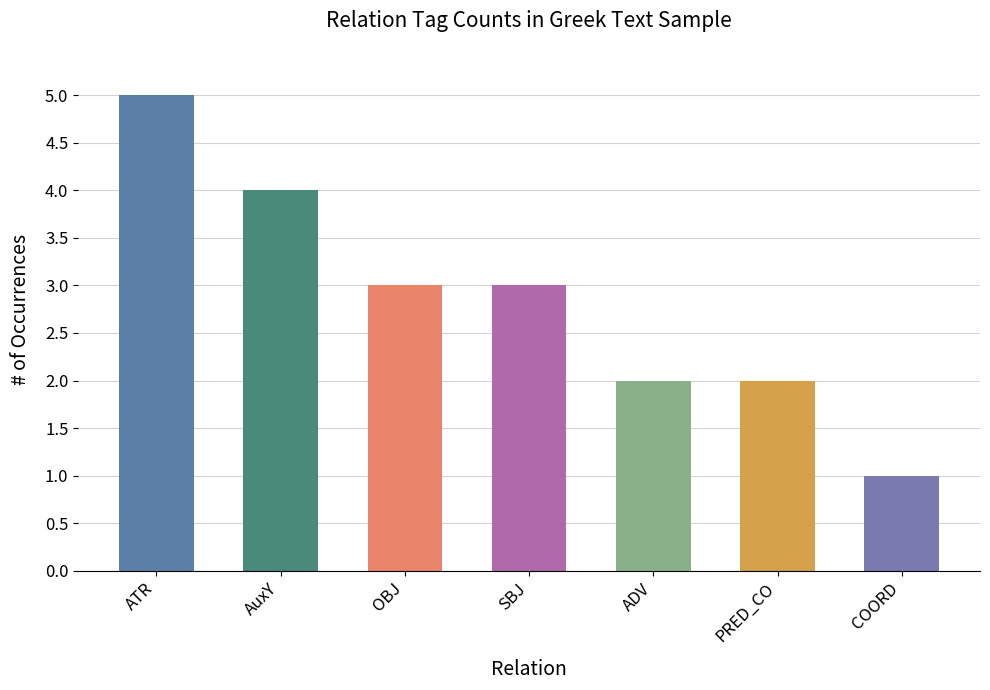

What is the value of the 4th bar from the left?

3